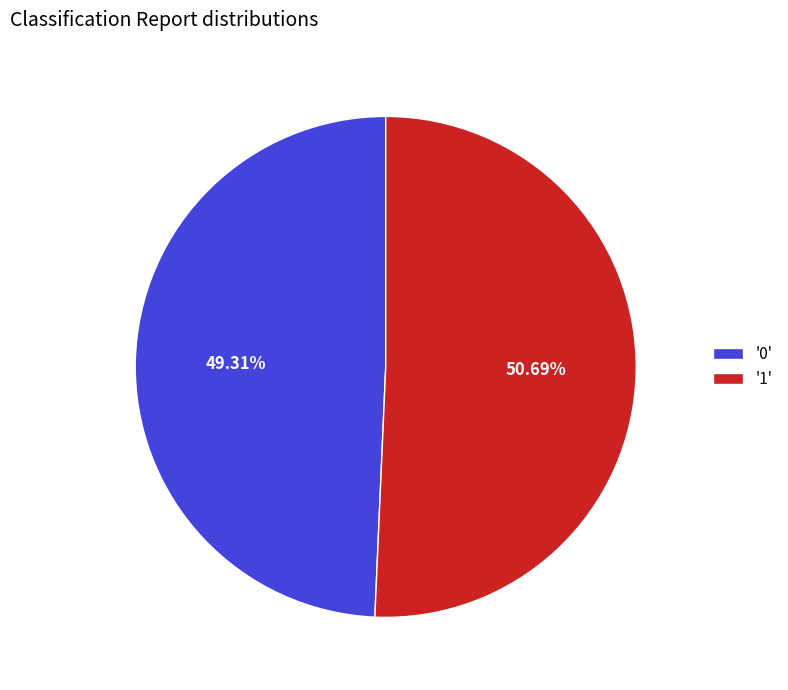

Between '1' and '0', which is larger?

'1'